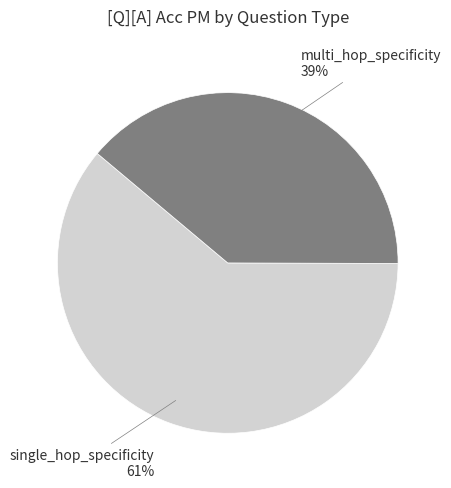

Is there any slice that represents more than half of the pie?

Yes